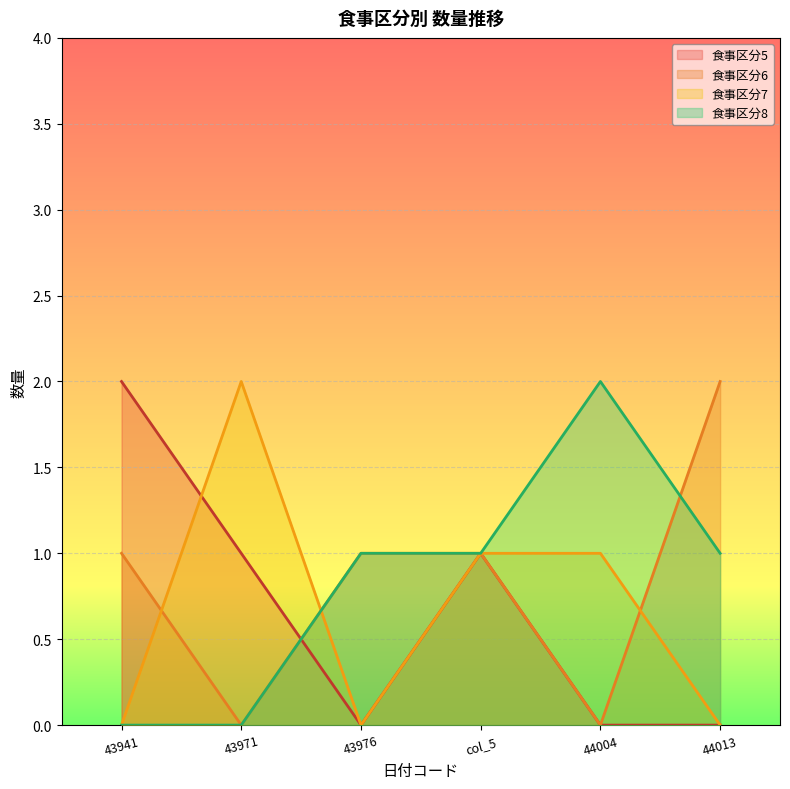

At which category is the sum across all series the highest?

col_5